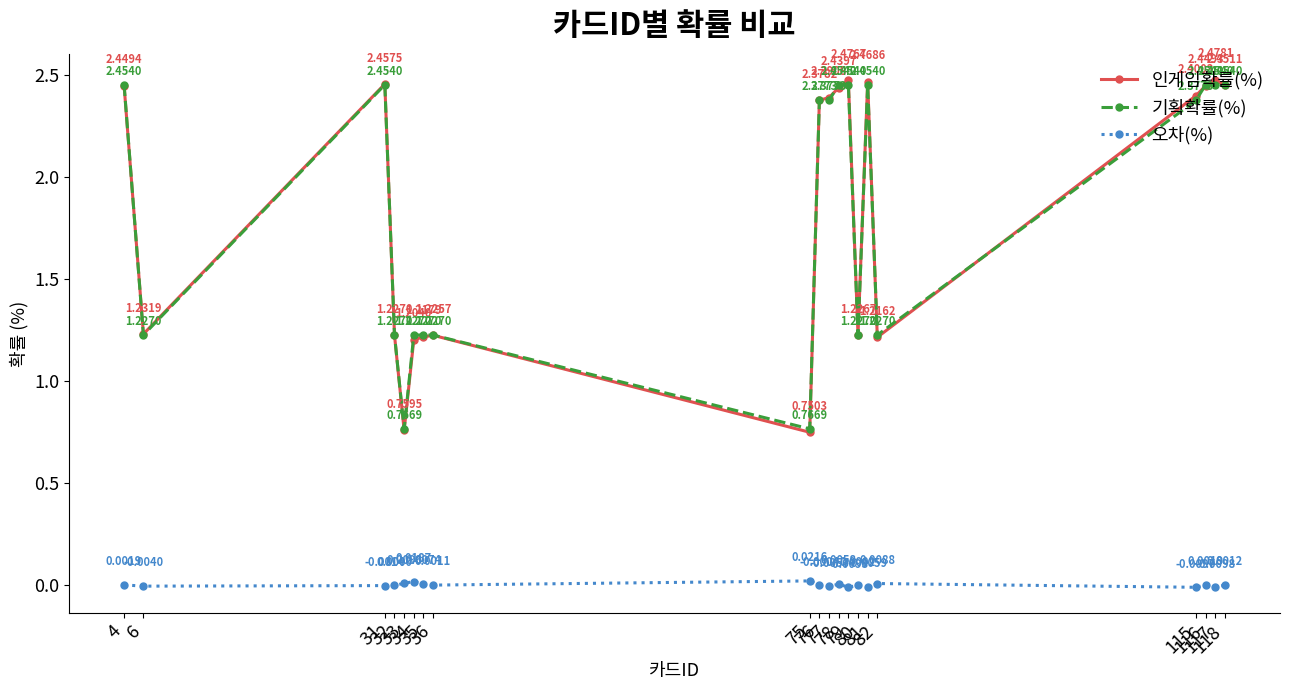

True or false: 인게임확률(%) and 오차(%) intersect in this chart.

False